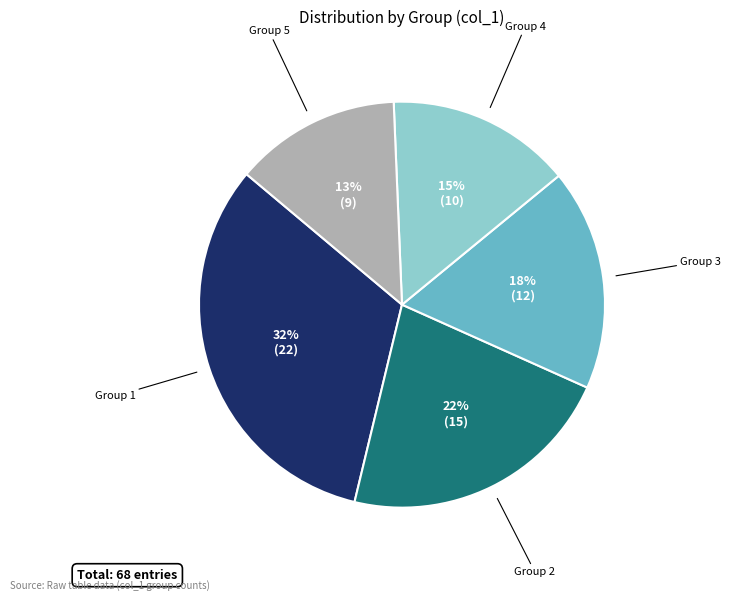

To the nearest percent, what is the average slice percentage?

20%